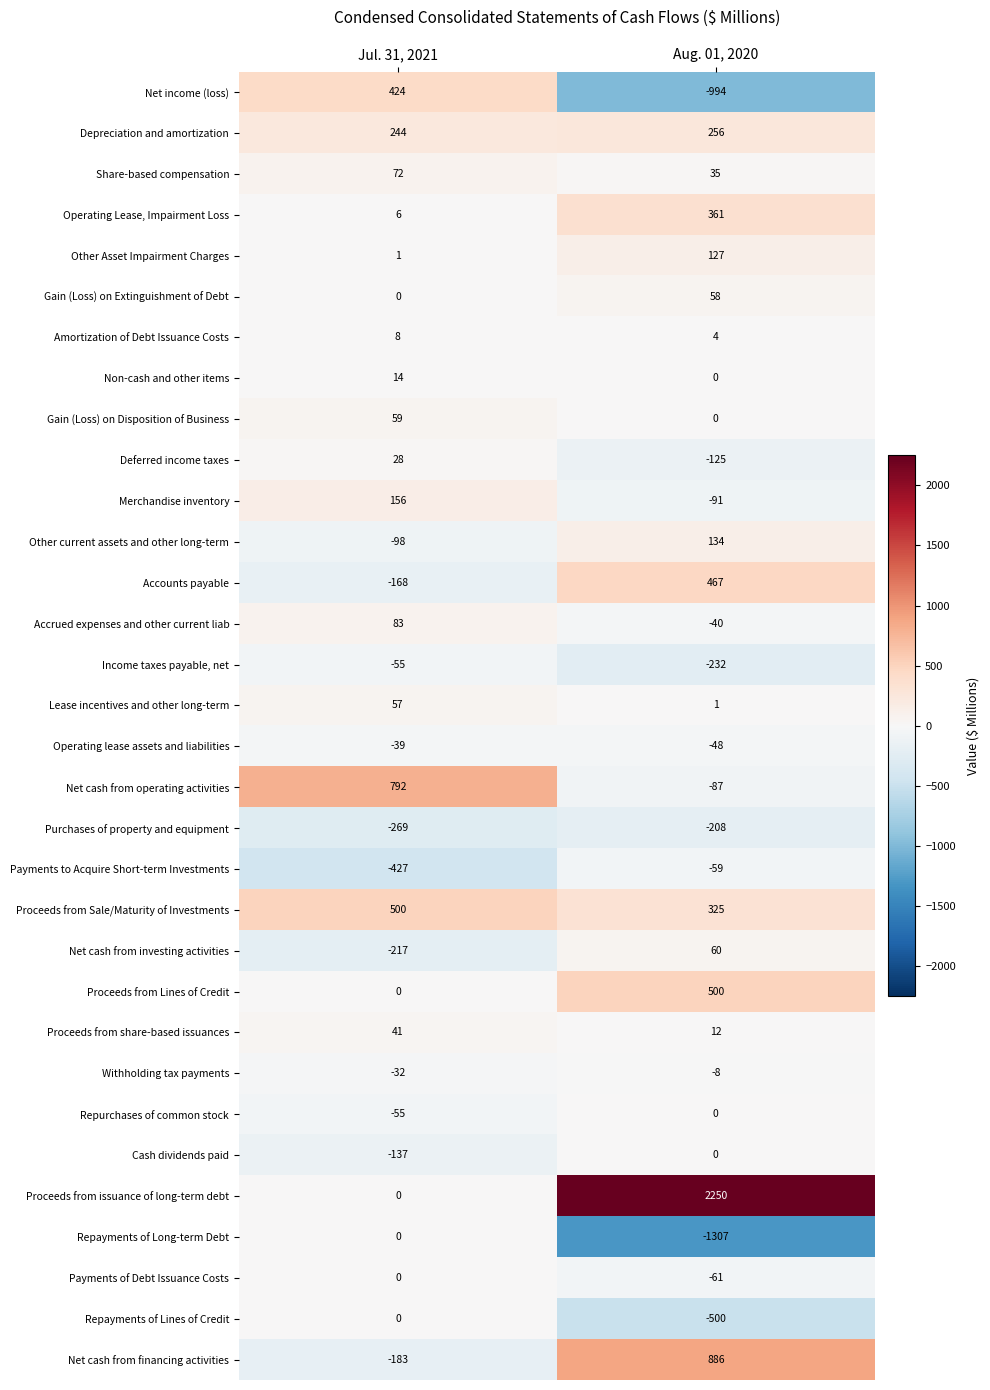

What is the total value across all series at Jul. 31, 2021?

805